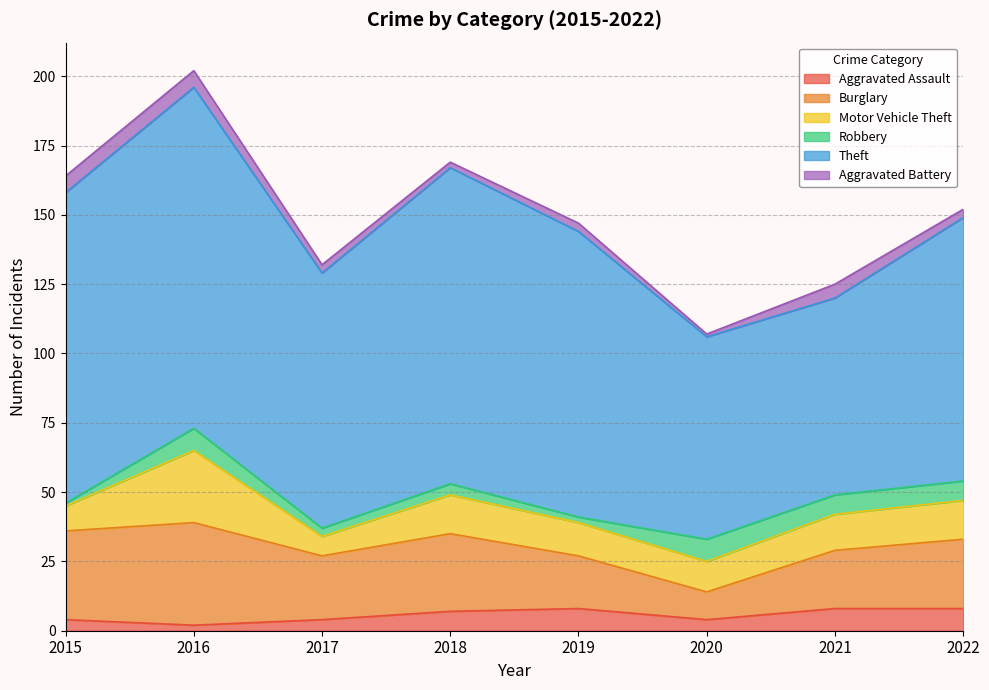

At which category is the sum across all series the highest?

2016